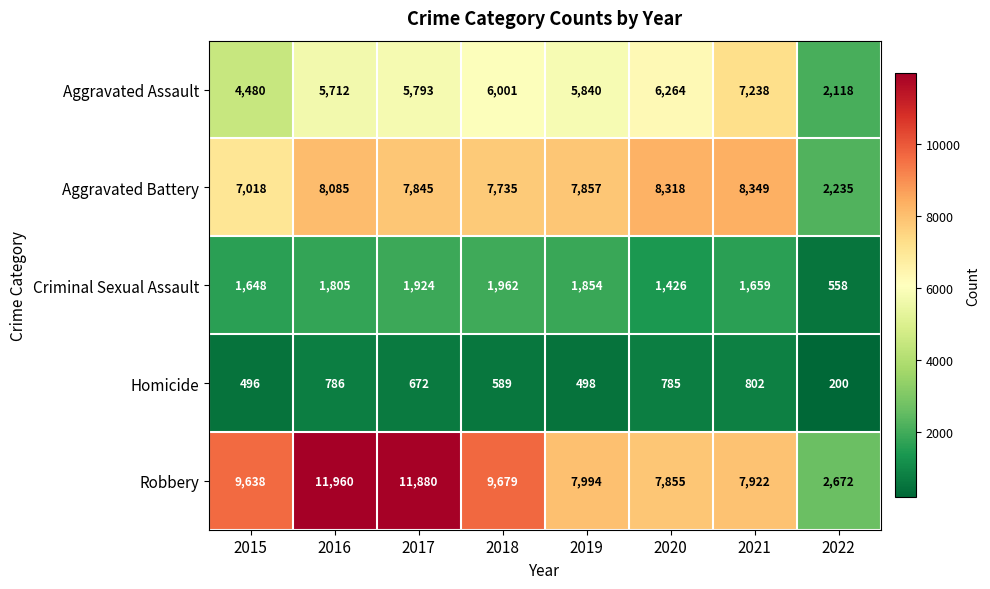

What is the greatest value displayed?

11960